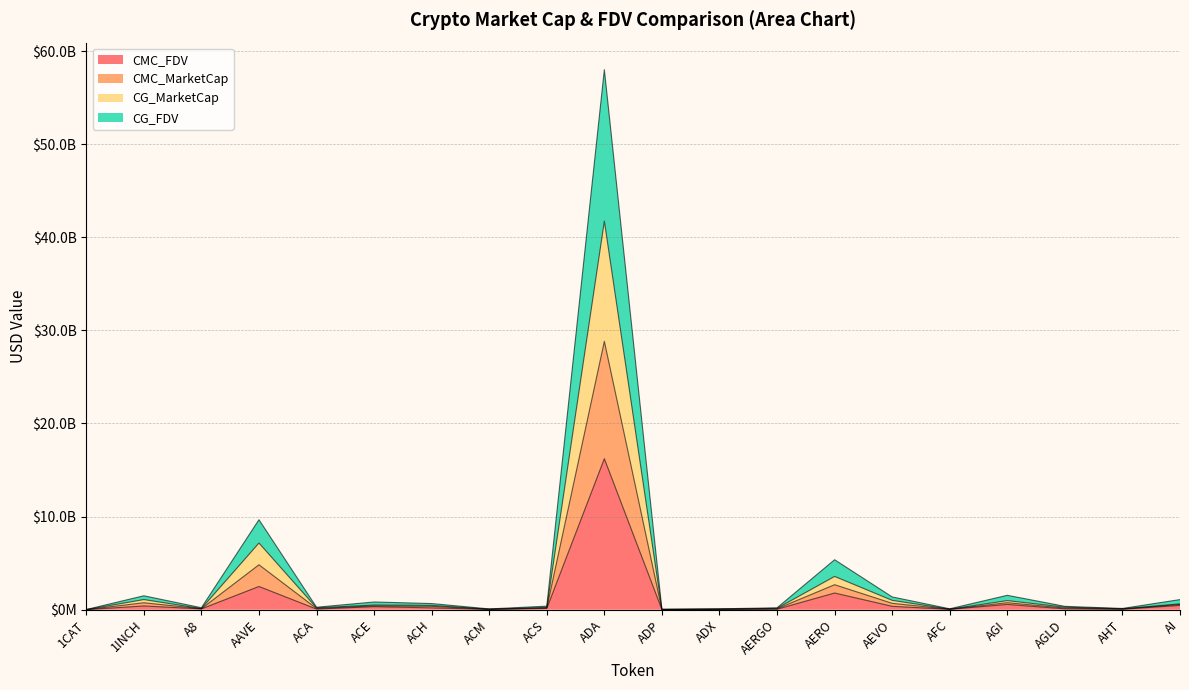

What is the total value across all series at 1CAT?

52072571.7